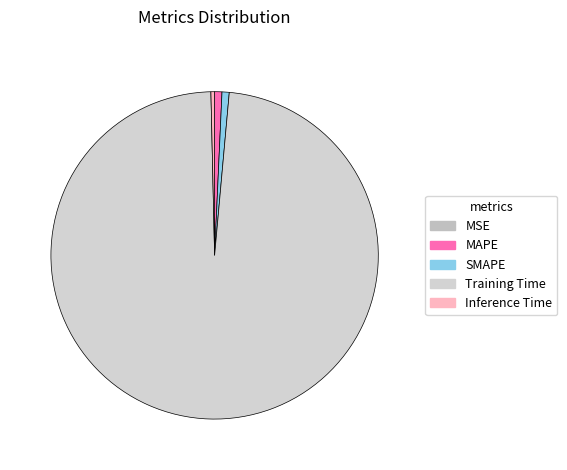

How much of the chart is everything except SMAPE?

99.3%